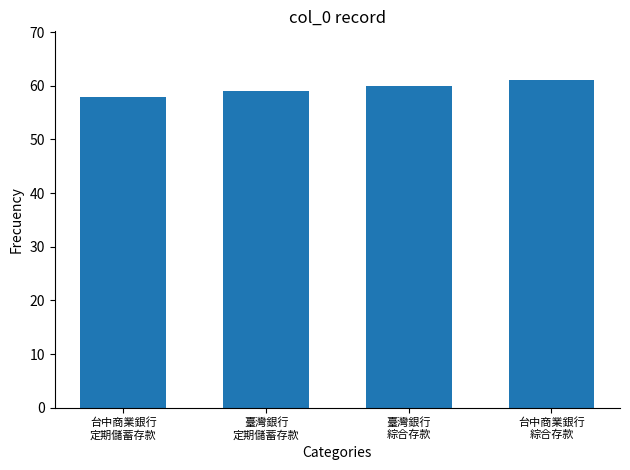

List the labels in order of value, smallest first.

台中商業銀行
定期儲蓄存款, 臺灣銀行
定期儲蓄存款, 臺灣銀行
綜合存款, 台中商業銀行
綜合存款